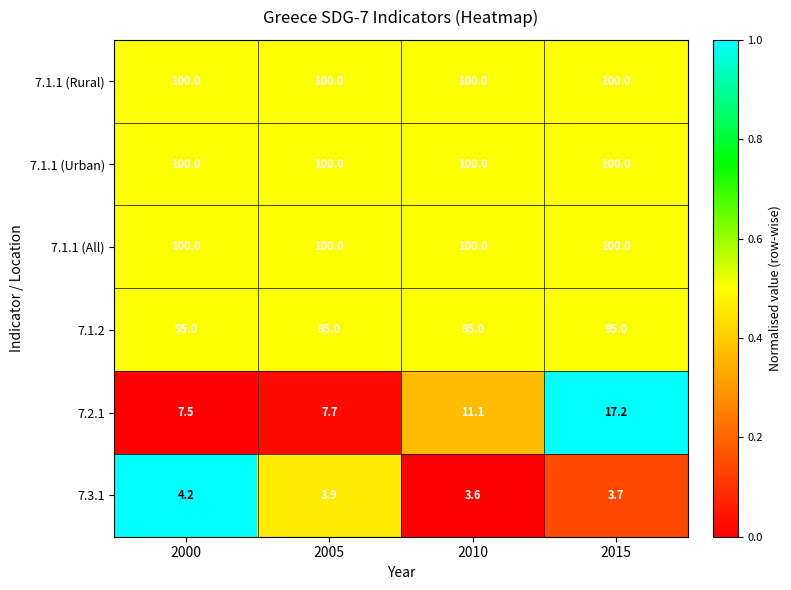

Reading left to right, what are all the values shown in this chart?

7.1.1 (Rural): 100.0	100.0	100.0	100.0
7.1.1 (Urban): 100.0	100.0	100.0	100.0
7.1.1 (All): 100.0	100.0	100.0	100.0
7.1.2: 95.0	95.0	95.0	95.0
7.2.1: 7.5	7.7	11.1	17.2
7.3.1: 4.2	3.9	3.6	3.7